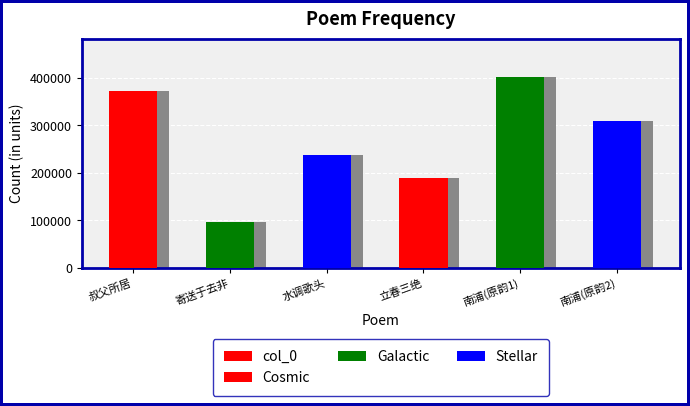

What is the greatest value displayed?

402907